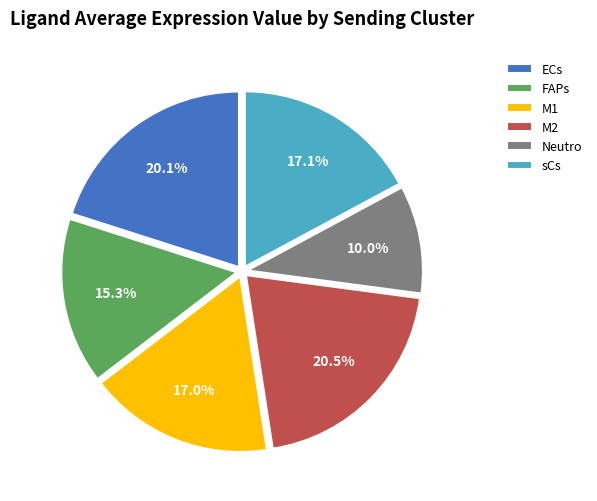

Is there any slice that represents more than half of the pie?

No